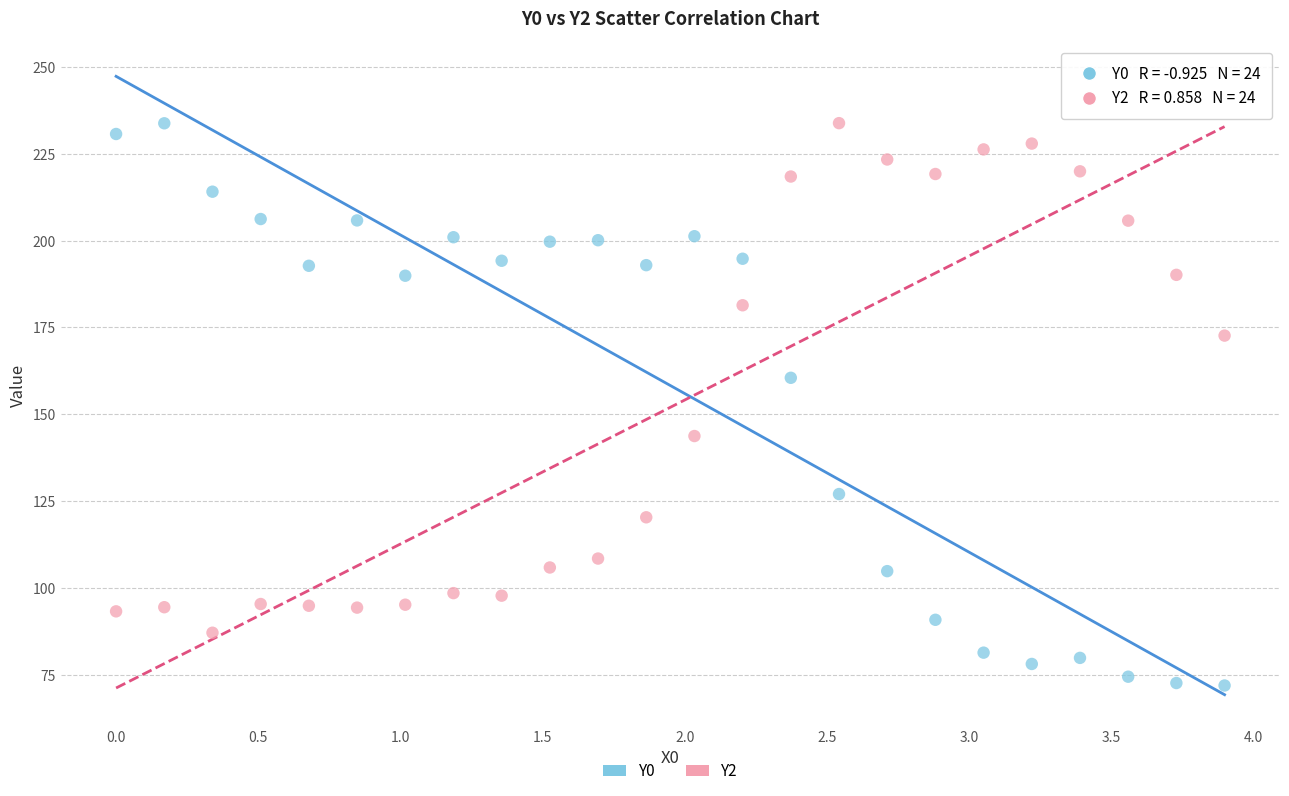

Which series has the largest Y range (max minus min)?

Y0